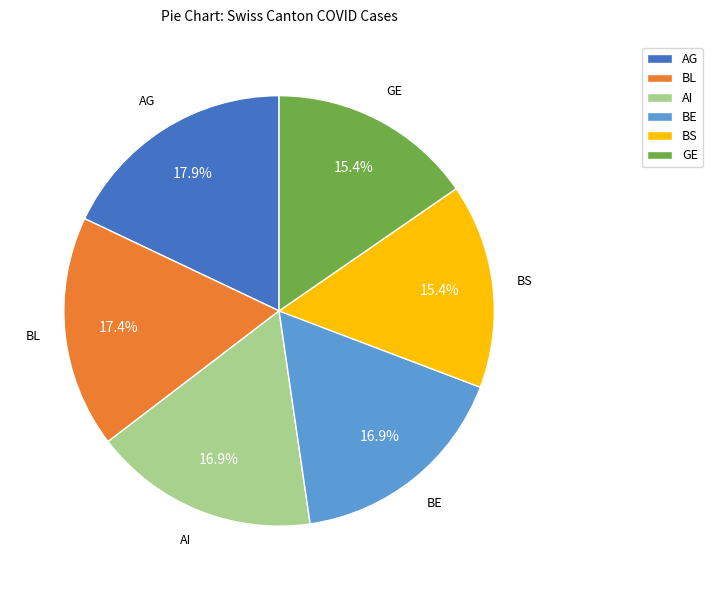

What percentage is NOT represented by AG?

82.1%